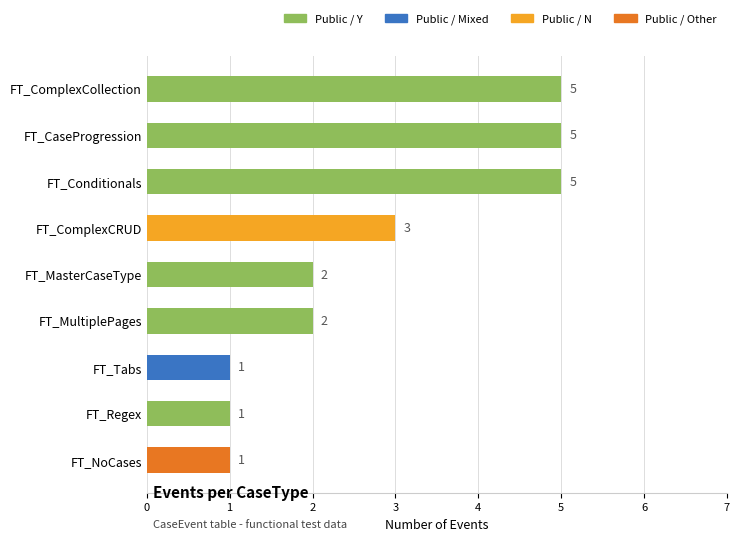

The chart shows a value of 2 at FT_Regex. True or false?

False